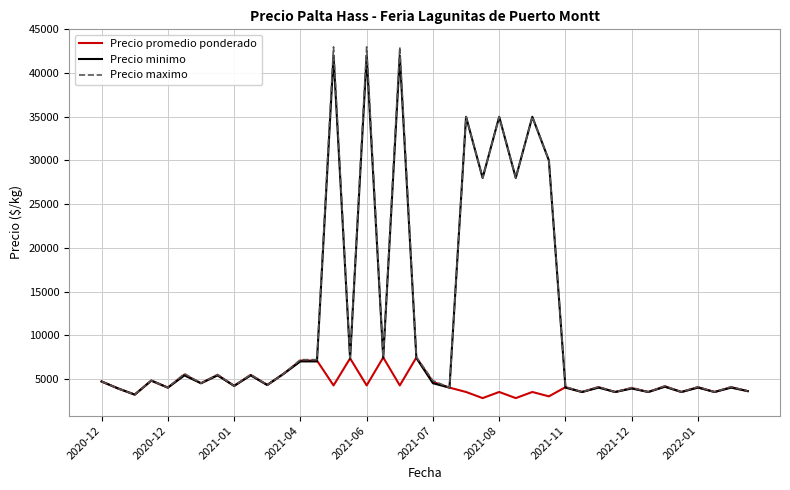

What is the highest value of the Precio minimo series?

42000